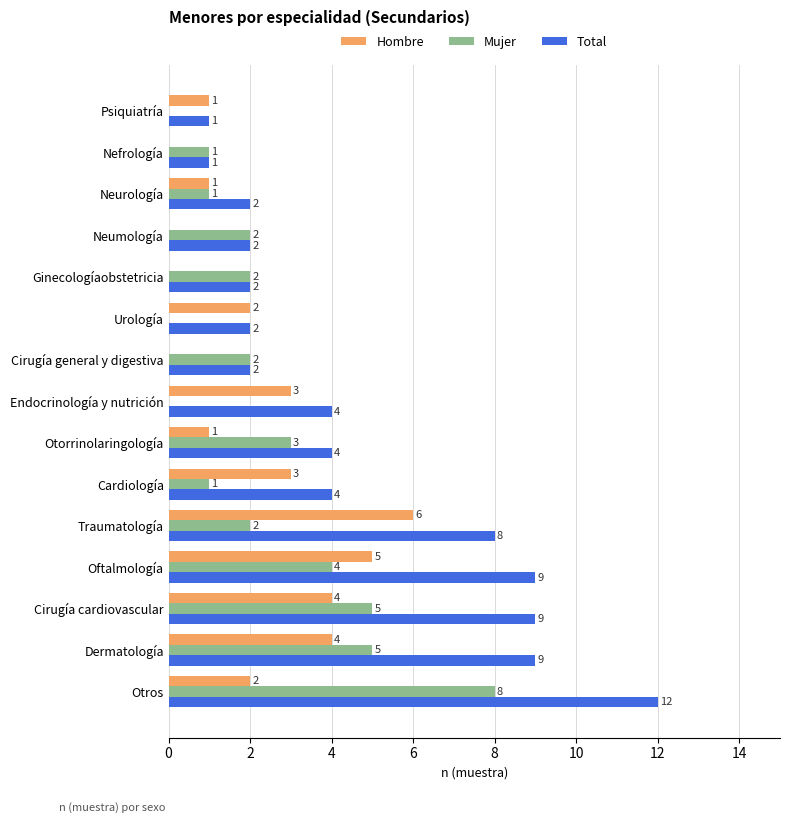

What is the sum of all Mujer values?

36